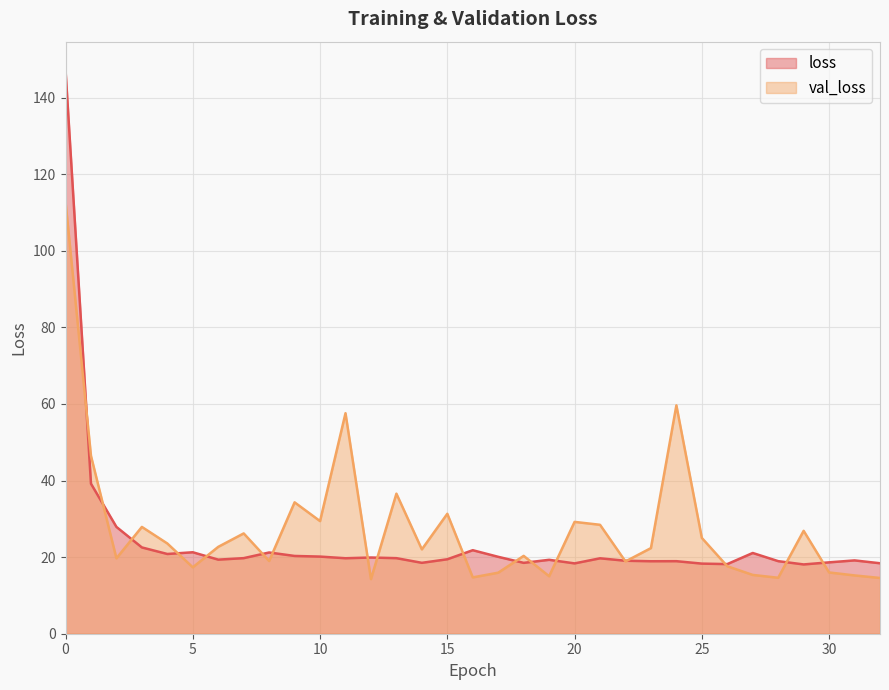

The value of val_loss at 5 is 27.3. True or false?

False